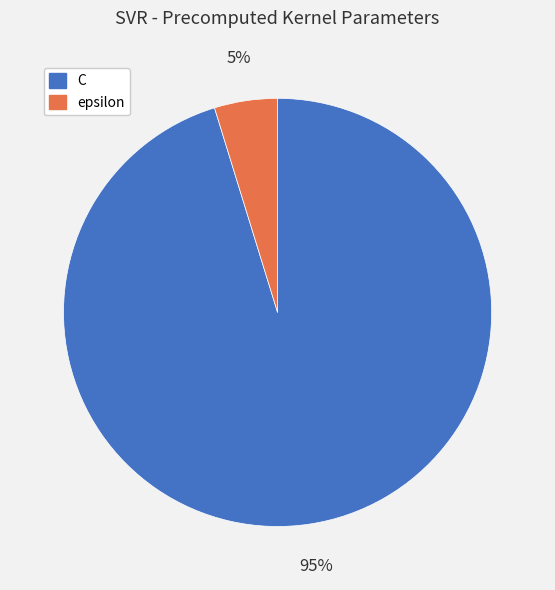

Combined, do C and epsilon account for over 50%?

Yes